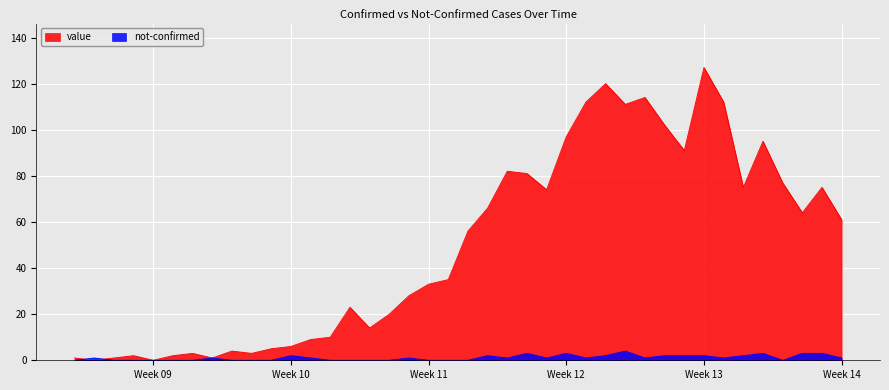

Is it true that value equals 5 at 2020-03-11?

False